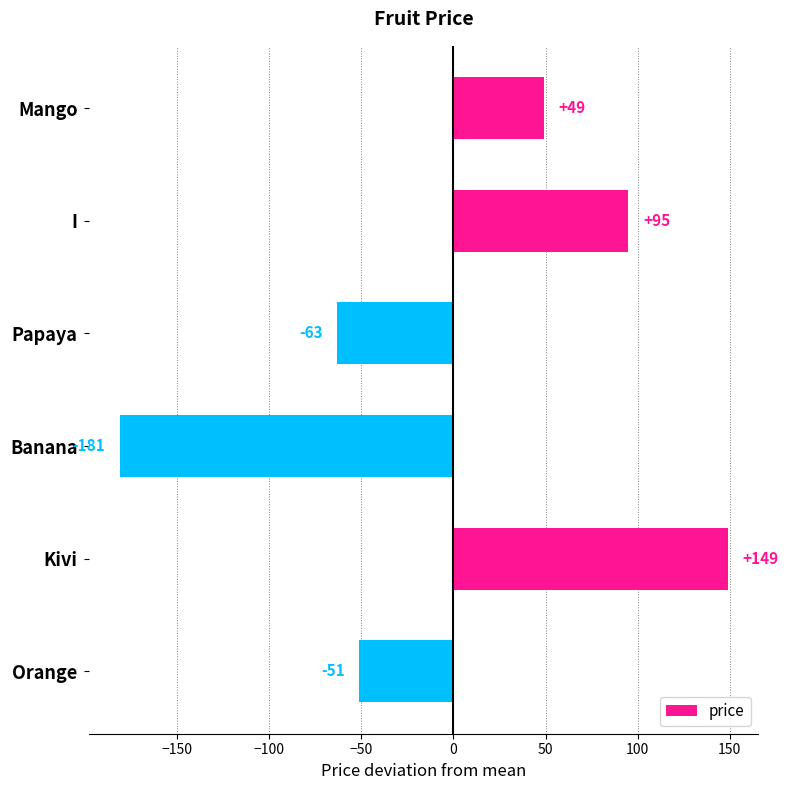

Reading top to bottom, list all the values displayed in this chart.

49	95	-63	-181	149	-51